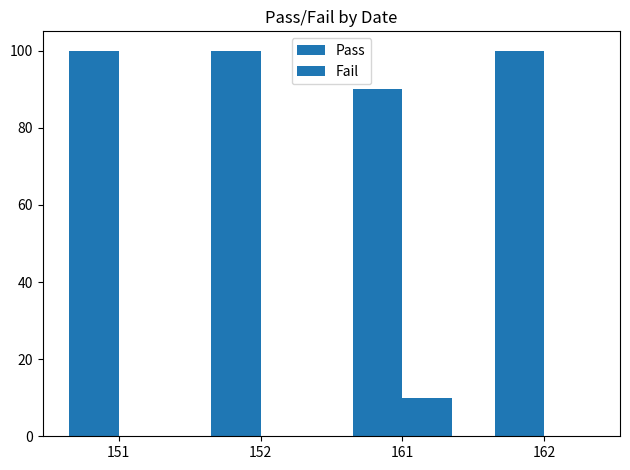

How many groups of bars are there?

4